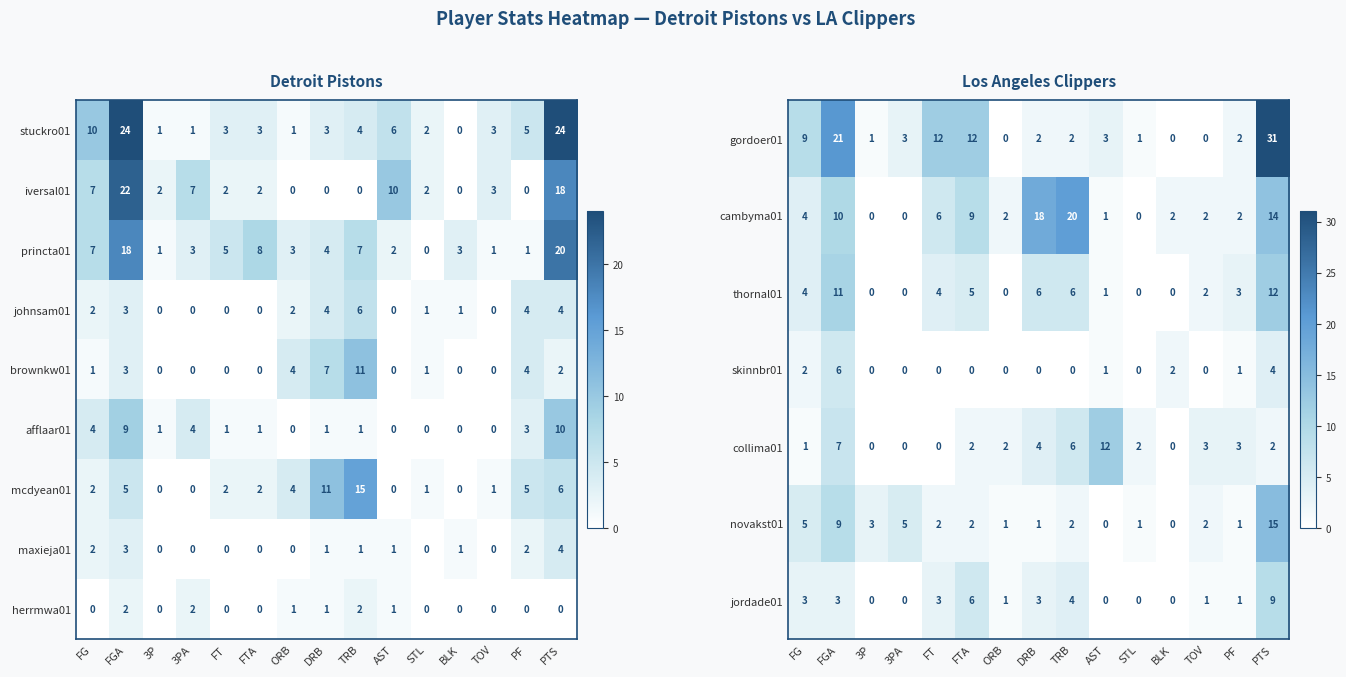

The value of johnsam01 at TRB is 6. True or false?

True